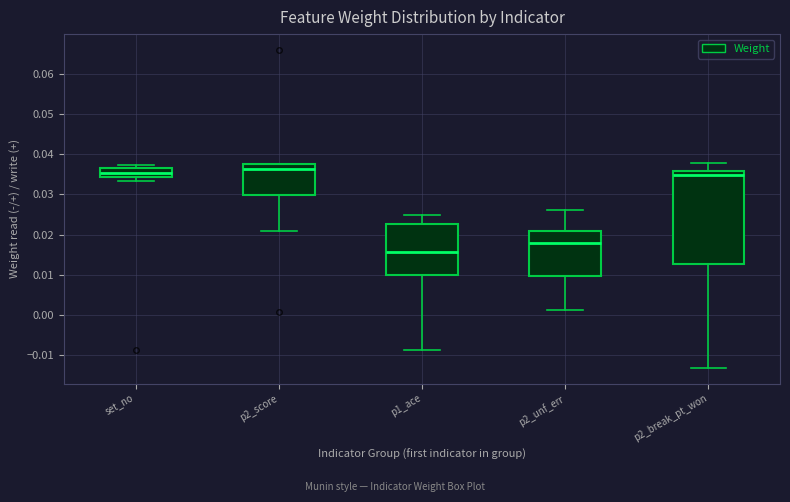

Which box is the tallest, from its lower edge to its upper edge?

p2_break_pt_won